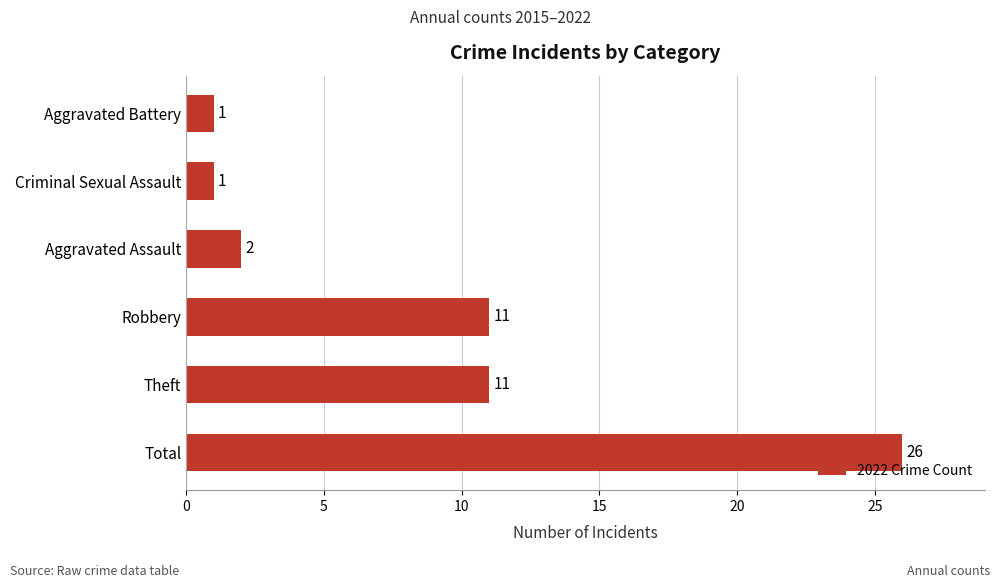

How many data points are less than 11?

3